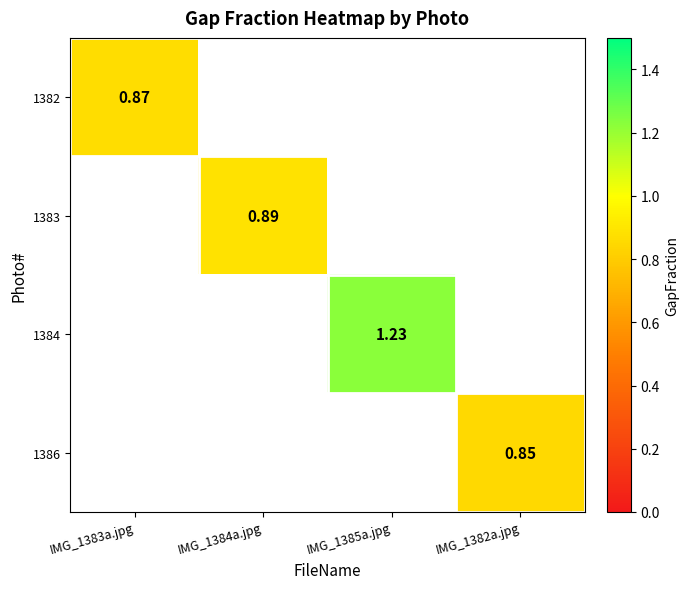

How many positive values does the 1386 series have?

1